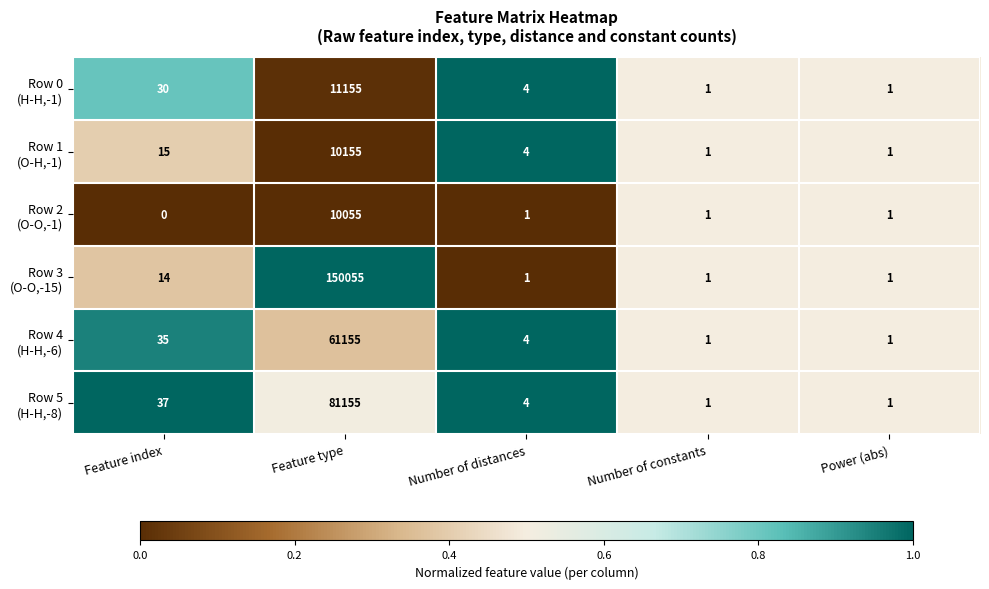

What is the total value across all series at Power (abs)?

6